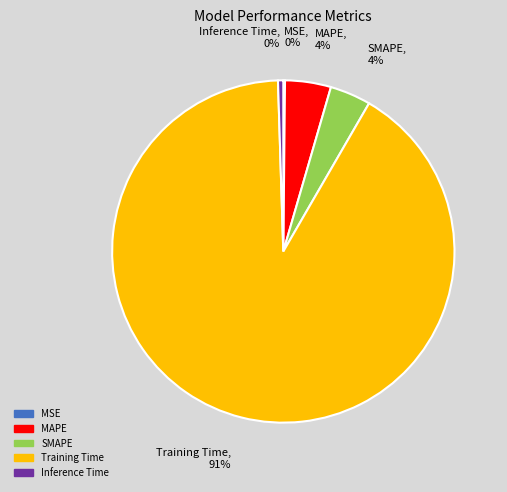

To the nearest percent, what is the average slice percentage?

20%